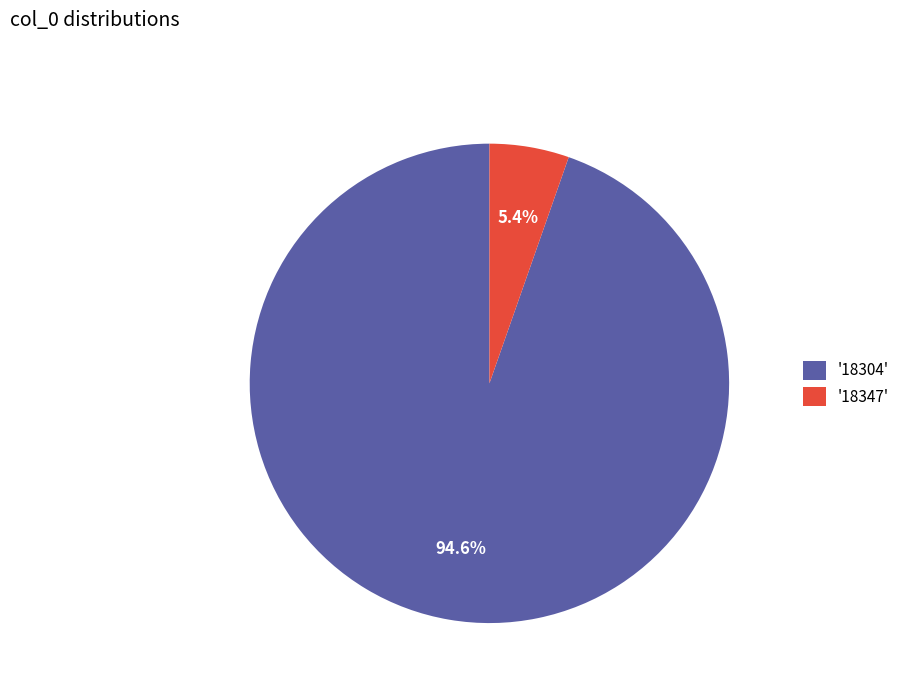

Which slice represents more than half of the pie?

'18304'